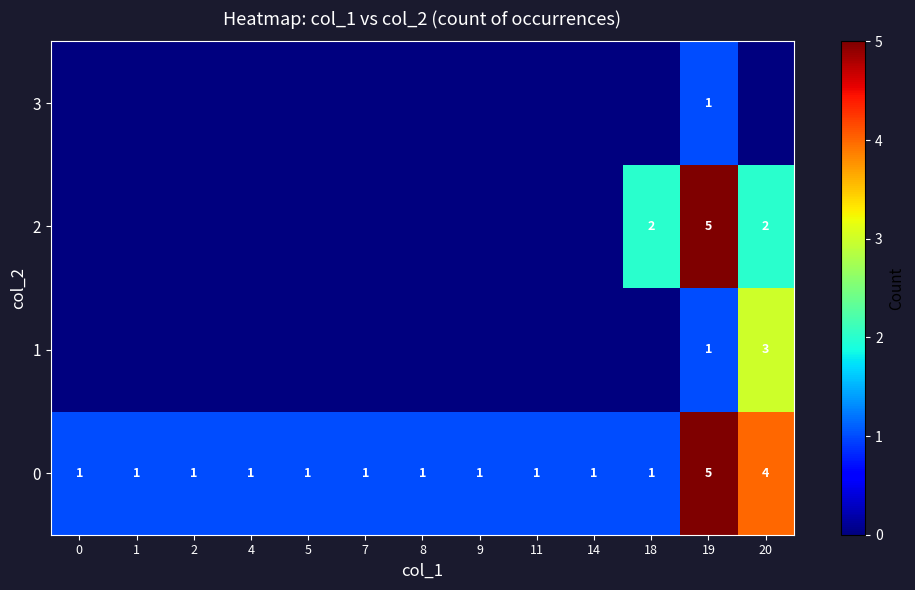

True or false: 0 has a value of 1 at 9.

True